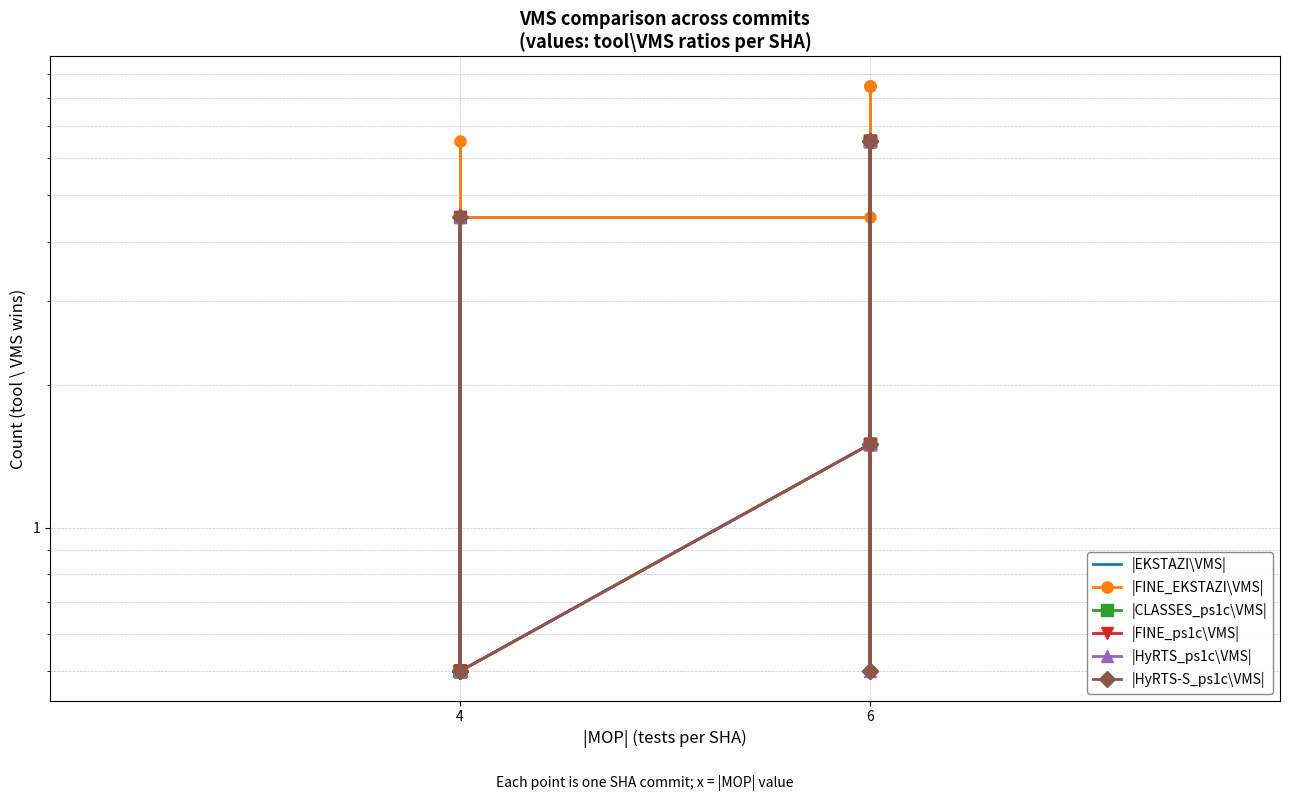

What is the average value of the |HyRTS-S_ps1c\VMS| series?

1.8